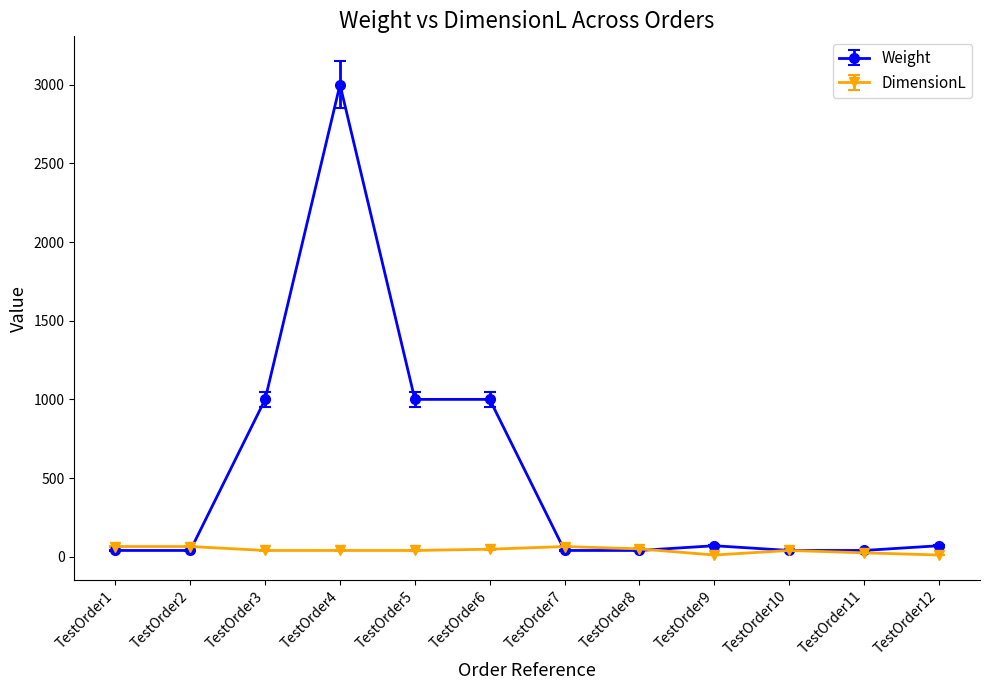

What is the difference between the second highest and second lowest values in the Weight series?

960